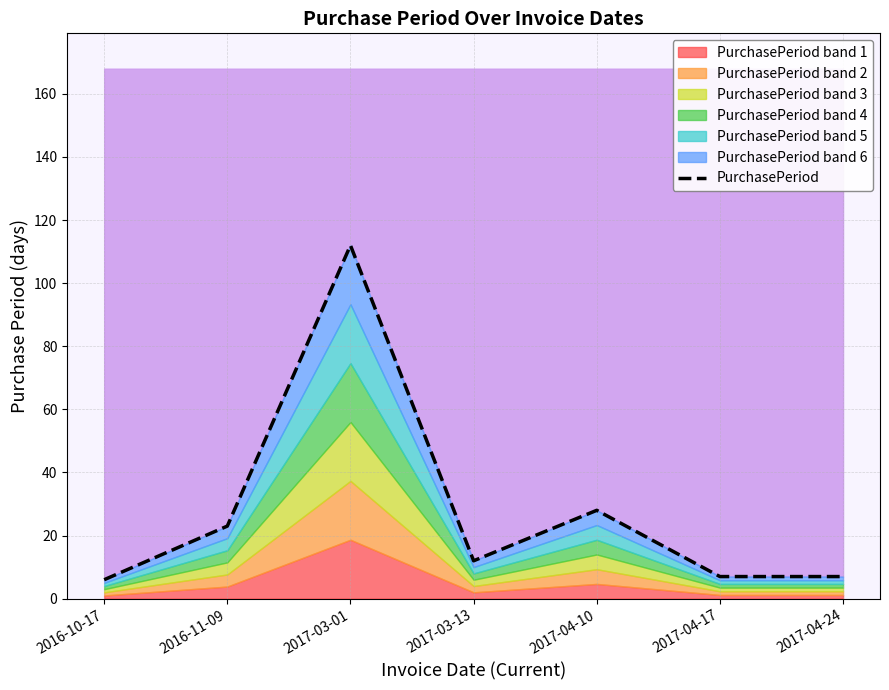

True or false: the data shows 42 at 2017-04-10.

False